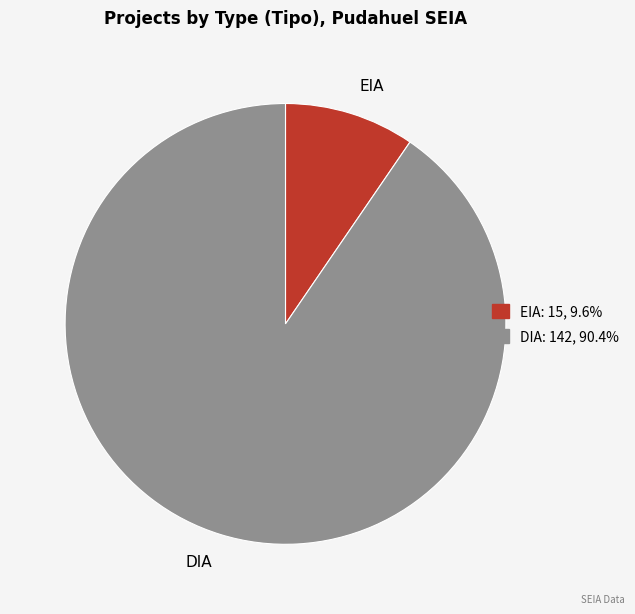

Do DIA and EIA together represent more than half of the pie?

Yes